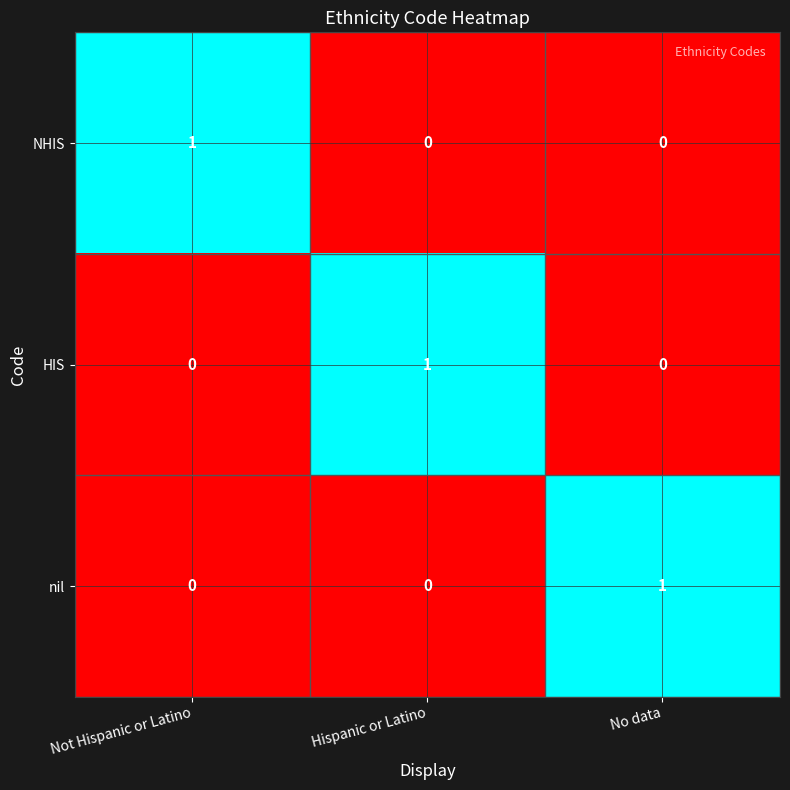

Reading right to left, transcribe all the data shown in this chart.

NHIS: 0	0	1
HIS: 0	1	0
nil: 1	0	0